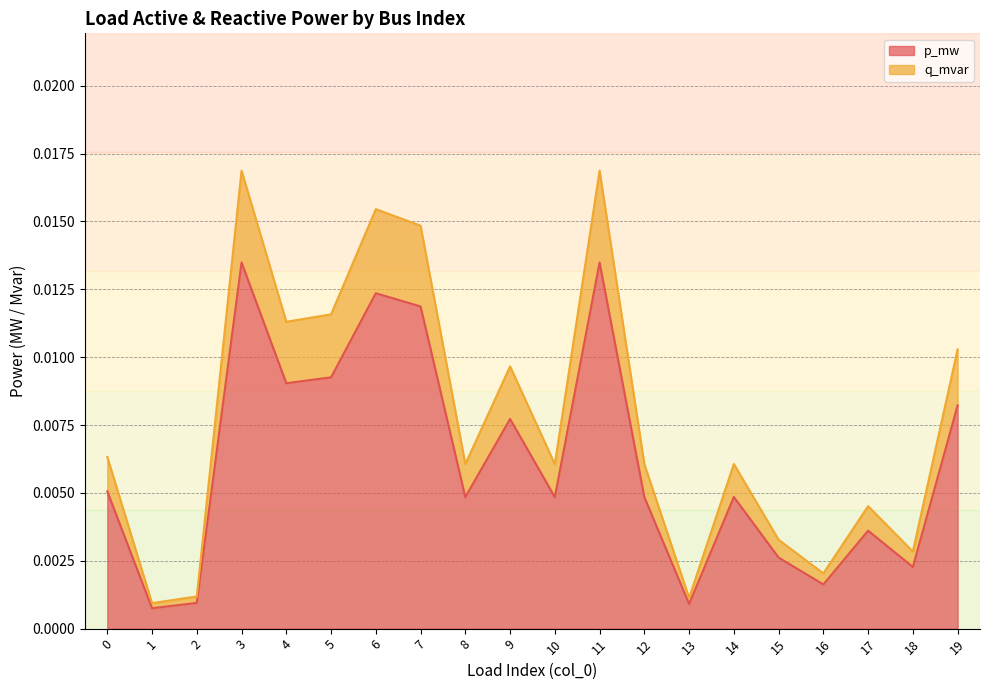

True or false: q_mvar line and p_mw line cross at least once.

False